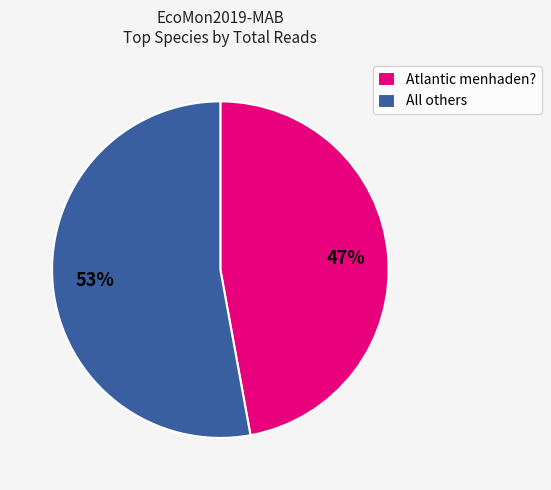

Do All others and Atlantic menhaden? together represent more than half of the pie?

Yes